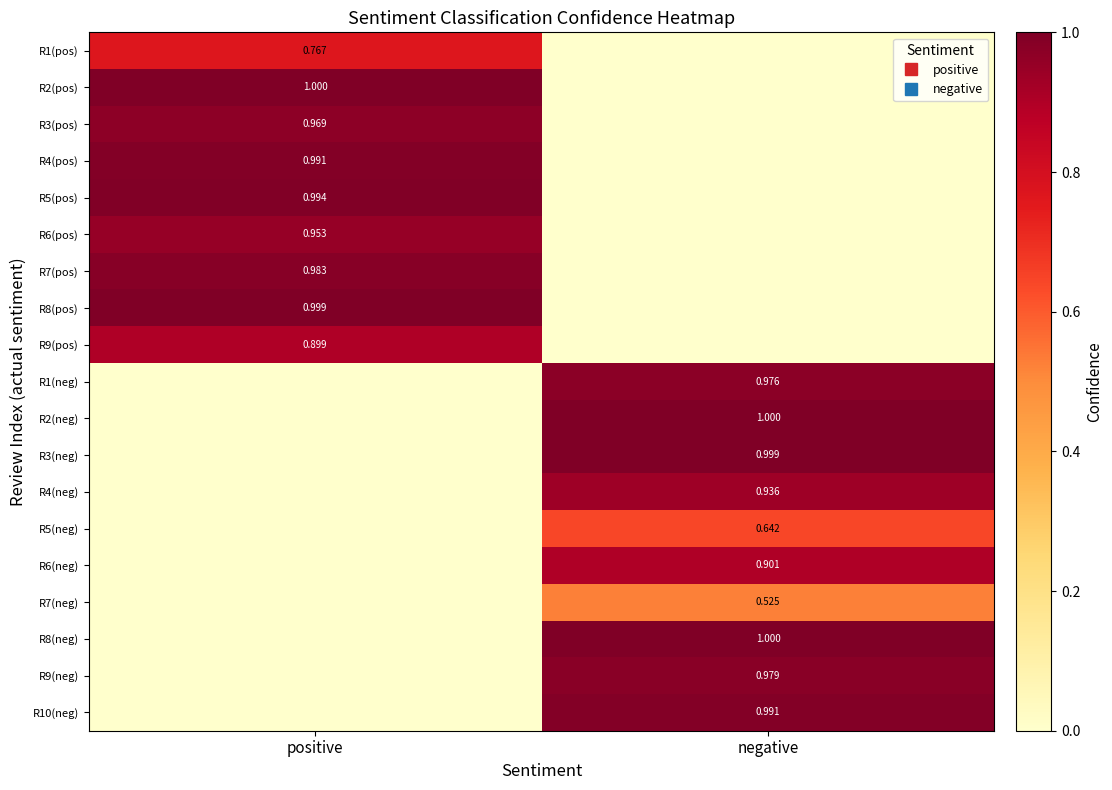

What is the difference between the highest and lowest values at positive?

1.0